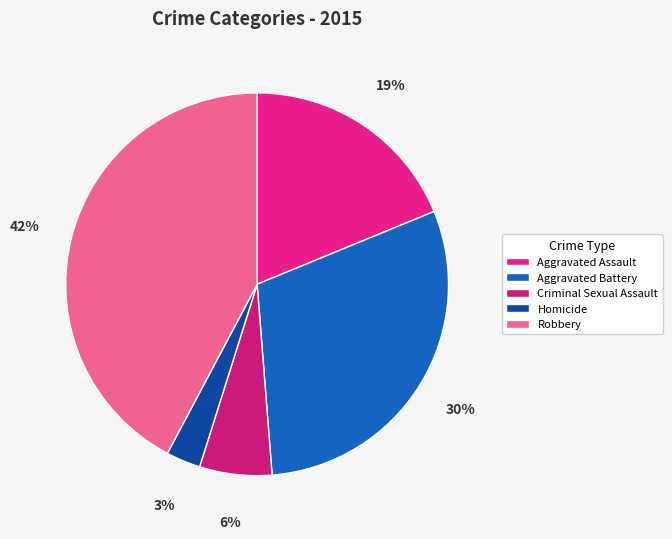

The Aggravated Assault slice represents 8% of the pie. True or false?

False